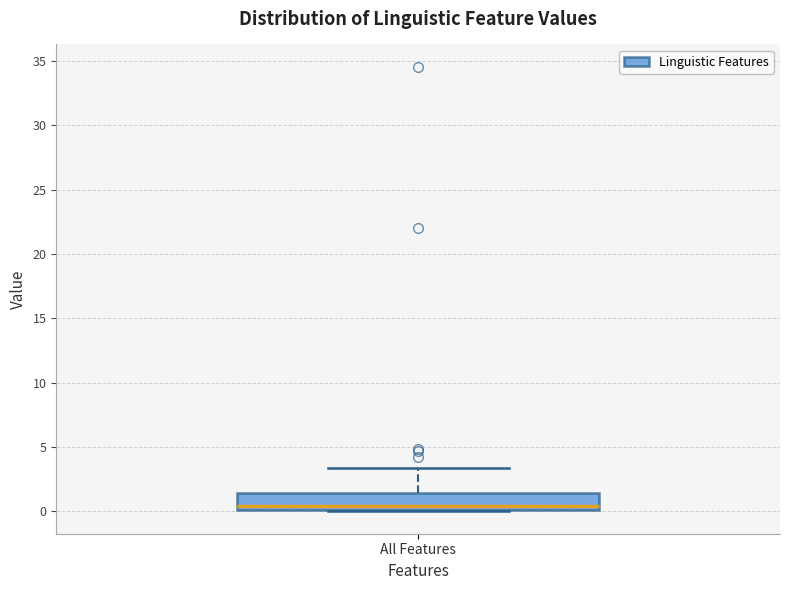

Transcribe this box plot: give where the median line is, the range the box spans, and where the two whiskers end, as read against the y-axis. The values are not printed on the chart, so give them approximately, as read against the axis.

median 0.5, box 0.0 to 1.5, whiskers 0.0 to 3.5